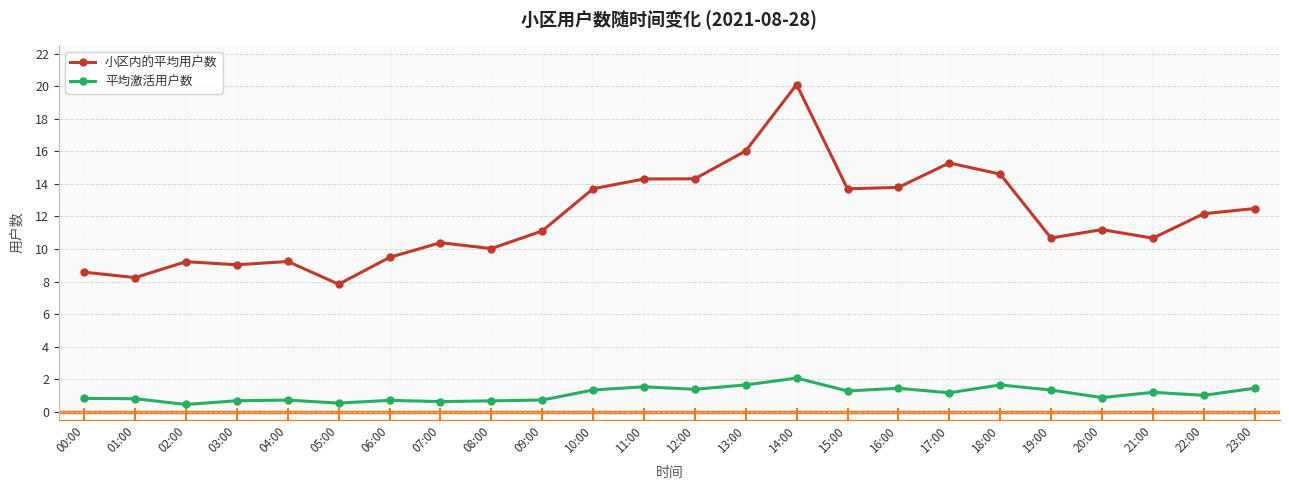

What is the minimum value shown in the chart?

0.4